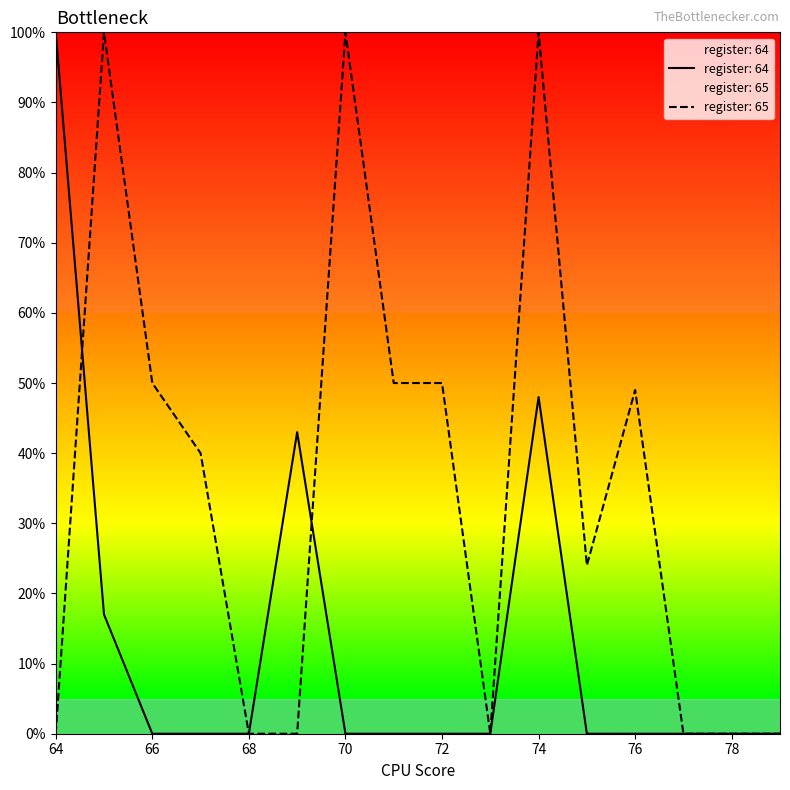

Is the value of register_65 at 67 greater than the value of register_64 at 75?

Yes